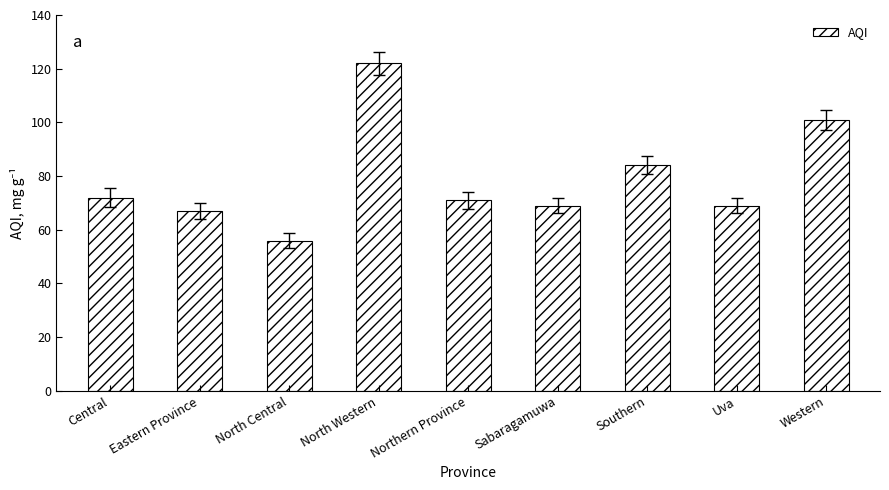

How many data points does each series have?

9